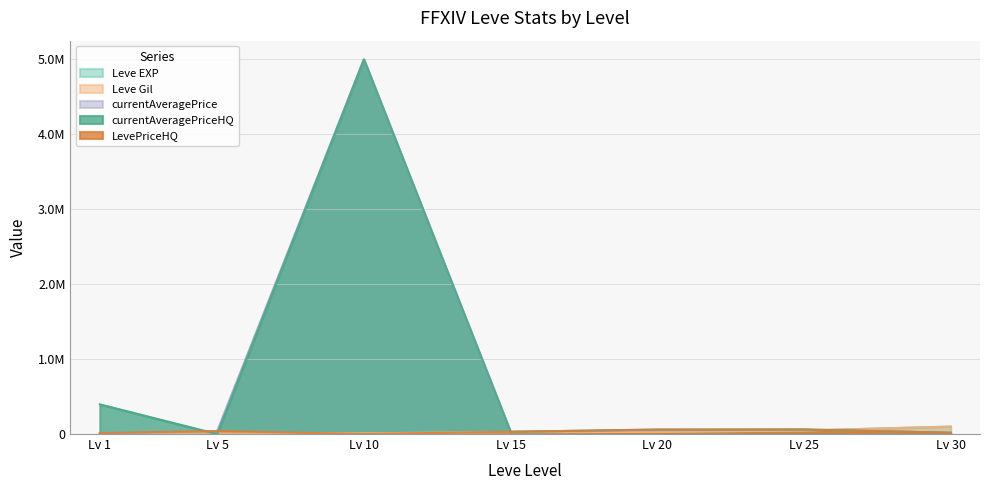

Which series changed the most between Lv 1 and Lv 20?

currentAveragePriceHQ